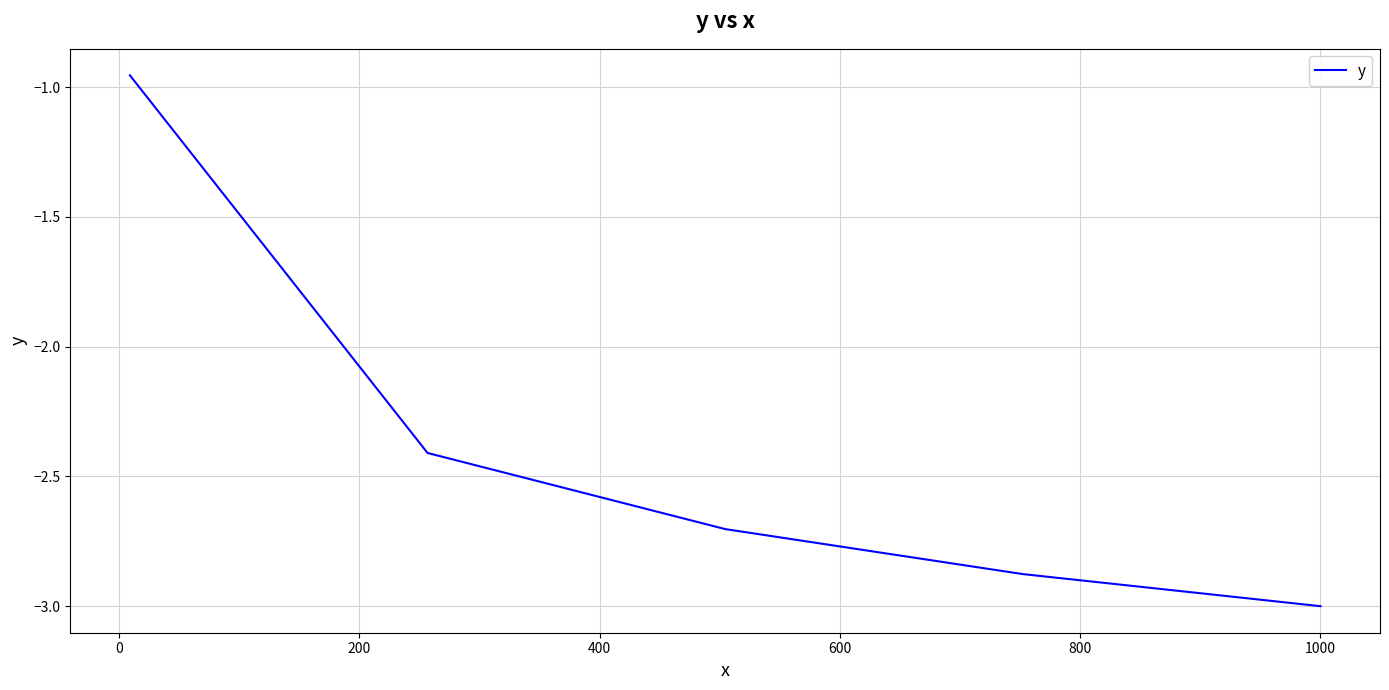

What is the minimum value shown in the chart?

-3.0